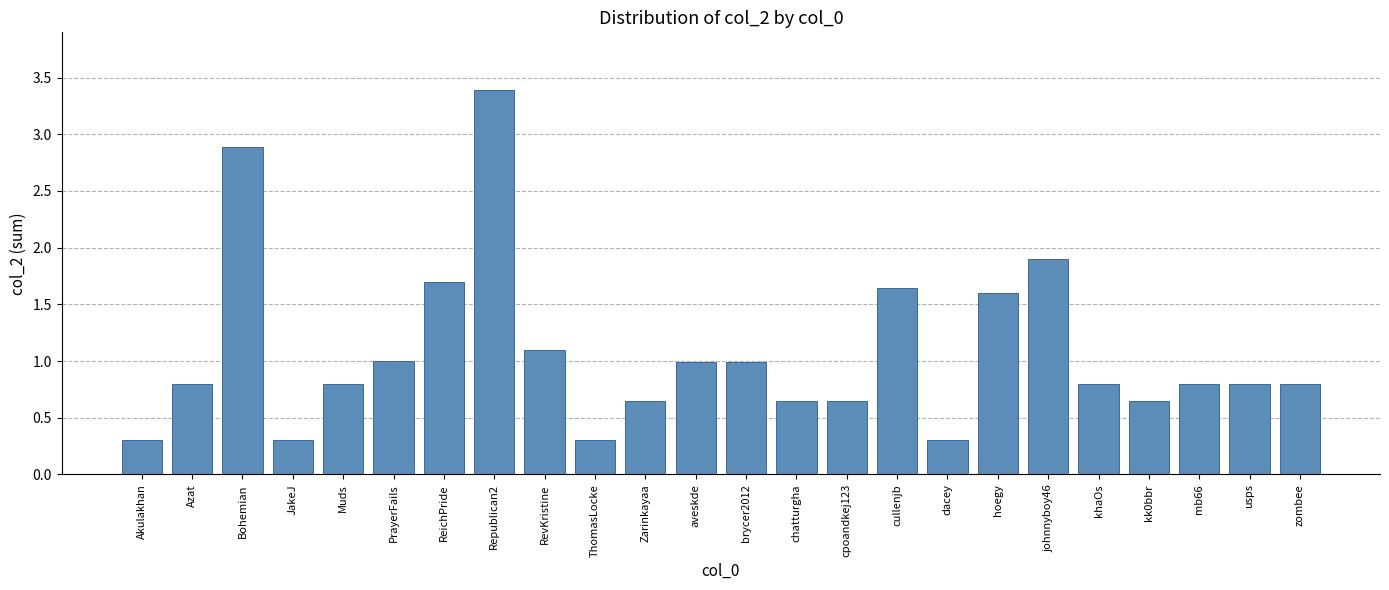

Between JakeJ and Republican2, which is larger?

Republican2